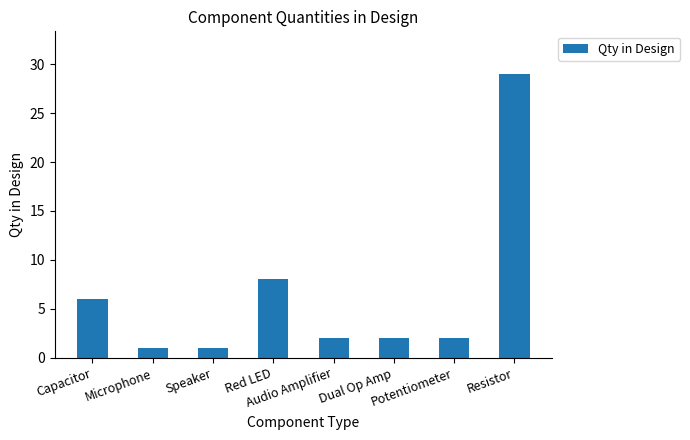

What is the difference between the maximum and minimum values?

28